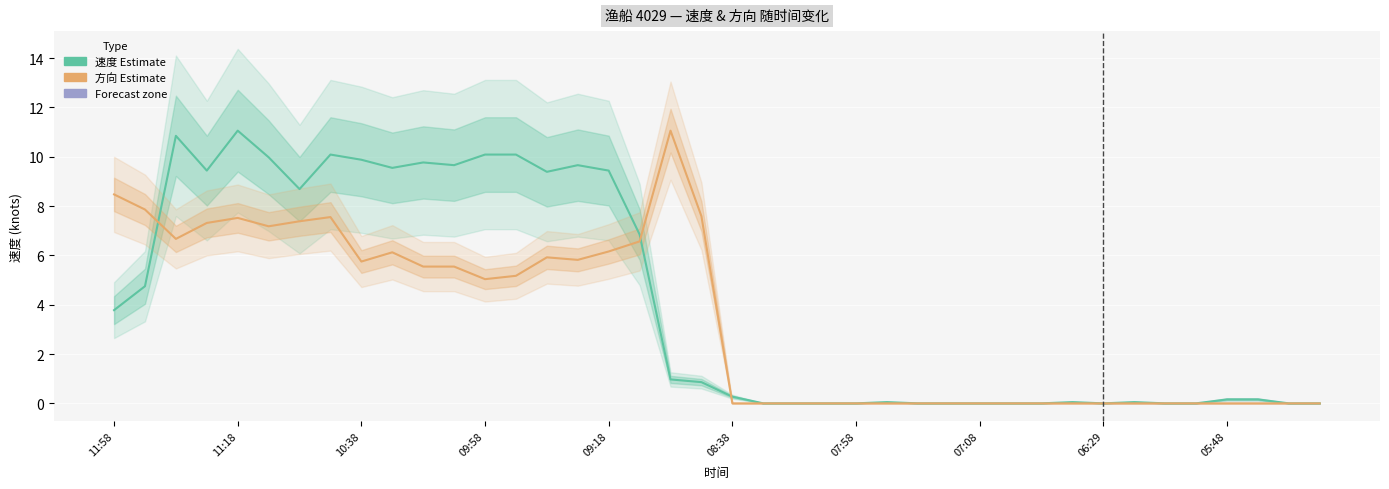

True or false: 速度 中心估计 has more than 0 points higher than both neighbors.

True